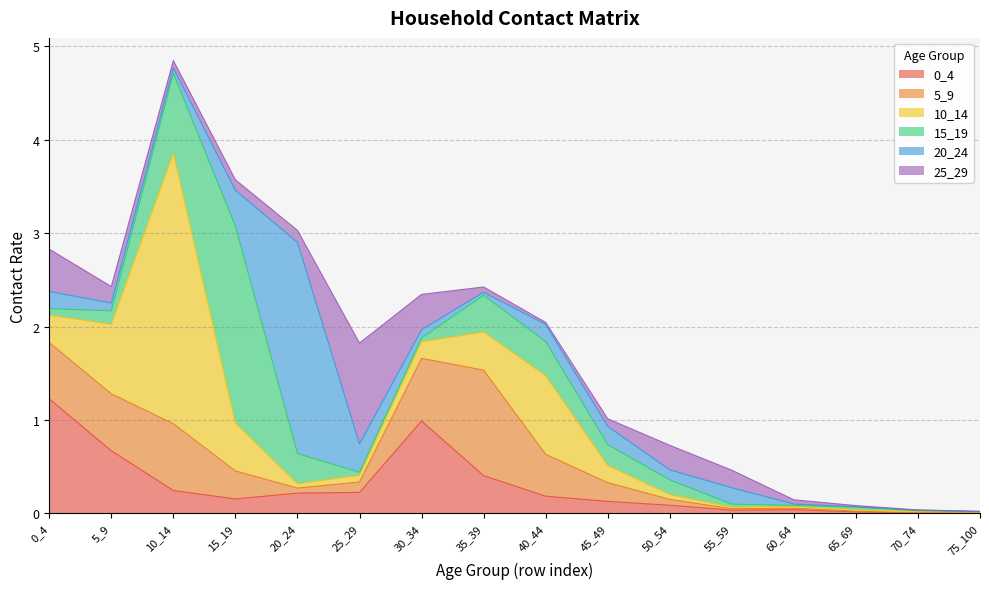

What is the average value of the 25_29 series?

0.2